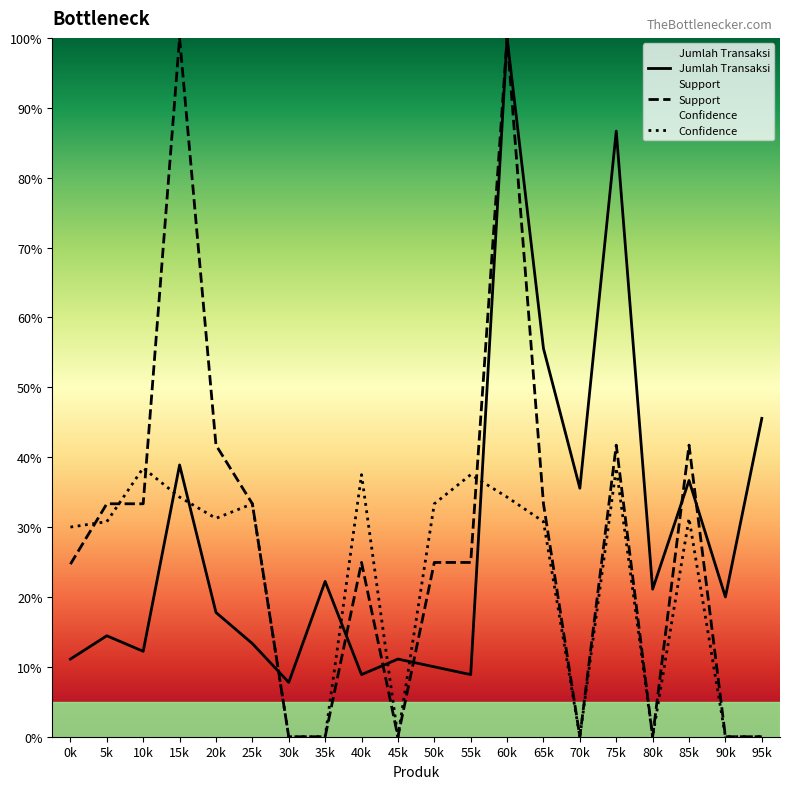

How many data points in Support are above 24?

13